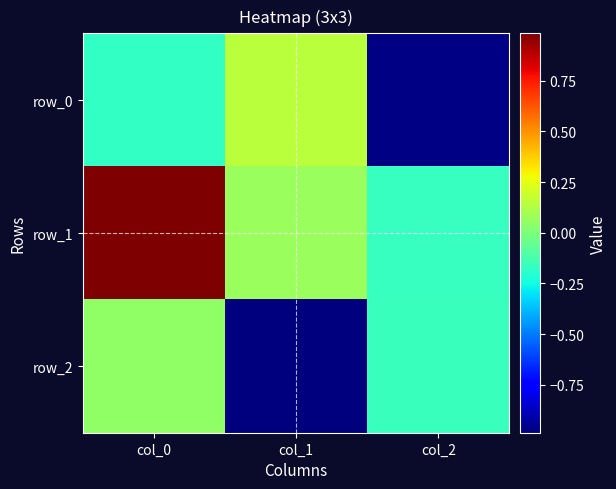

Reading left to right, list all the values displayed in this chart.

row_0: col_0=-0.2	col_1=0.1	col_2=-1.0
row_1: col_0=1.0	col_1=0.1	col_2=-0.2
row_2: col_0=0.0	col_1=-1.0	col_2=-0.2